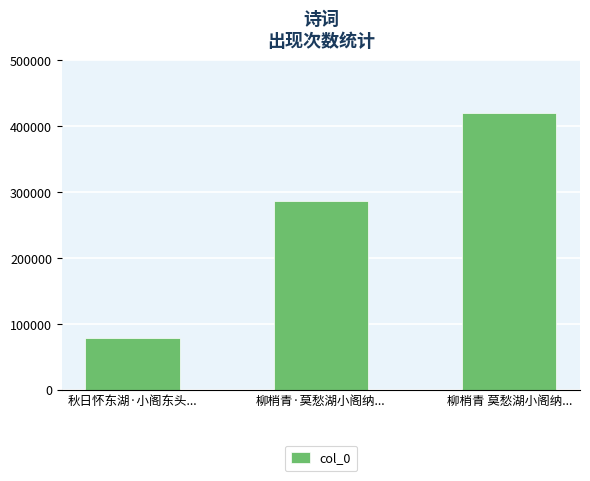

What is the sum of the values at 秋日怀东湖·小阁东头... and 柳梢青 莫愁湖小阁纳...?

497525